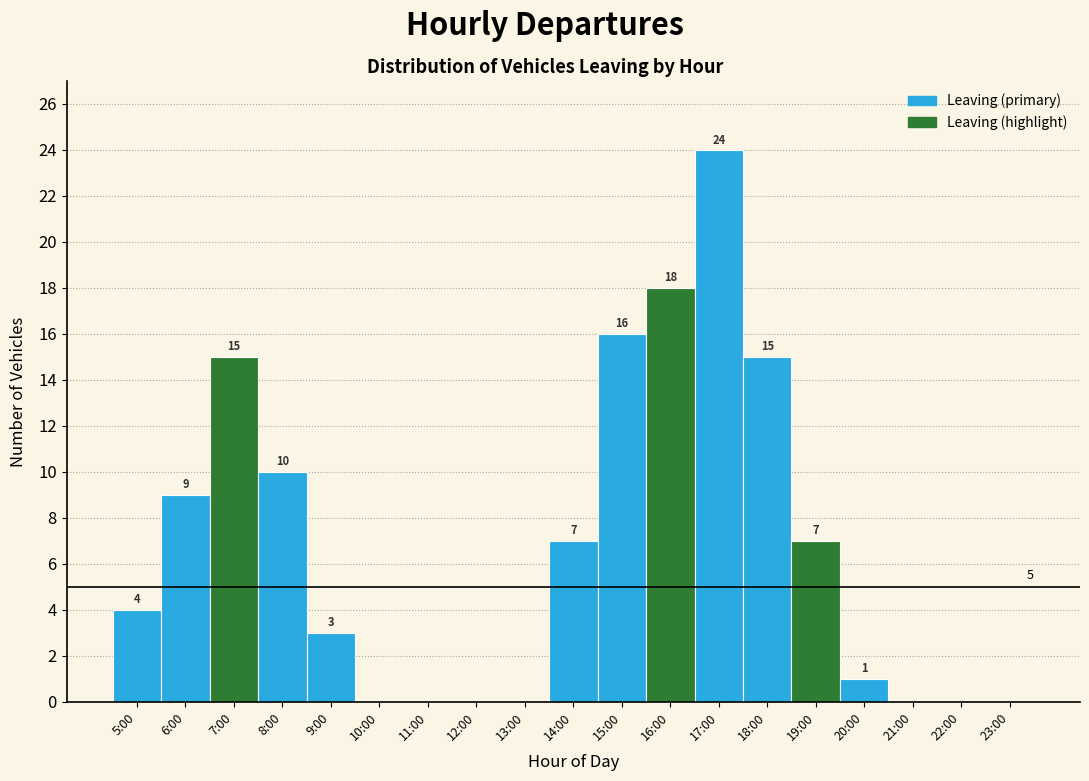

Reading left to right, transcribe all the data shown in this chart.

5:00=4	6:00=9	7:00=15	8:00=10	9:00=3	10:00=0	11:00=0	12:00=0	13:00=0	14:00=7	15:00=16	16:00=18	17:00=24	18:00=15	19:00=7	20:00=1	21:00=0	22:00=0	23:00=0